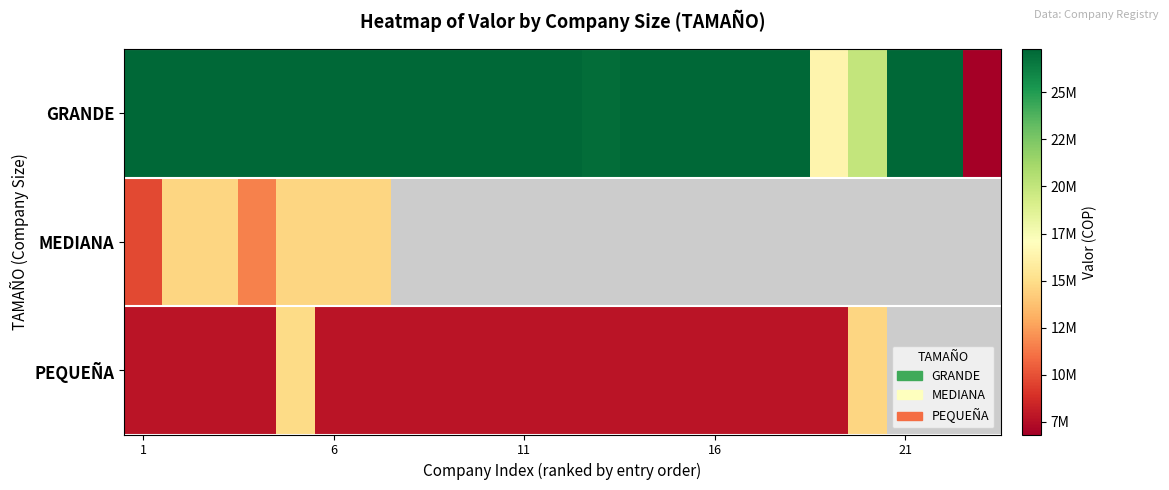

Count the number of categories in the chart.

23